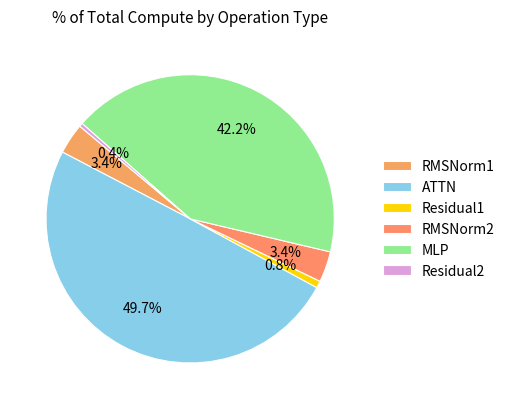

To the nearest percent, what is the combined percentage of RMSNorm2 and RMSNorm1?

7%